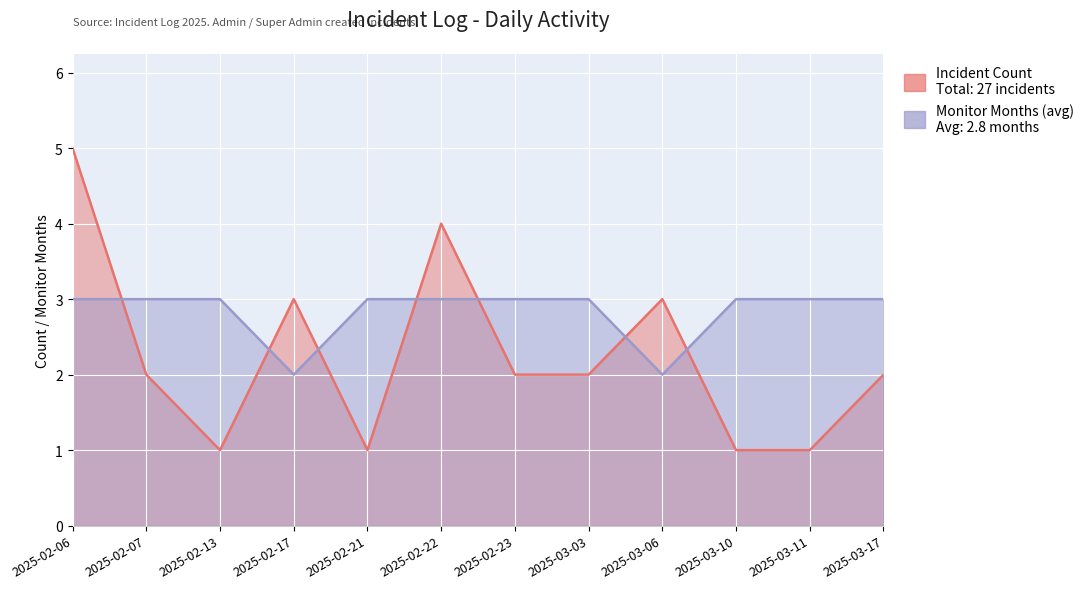

Which has a higher value, 2025-02-23 or 2025-02-06?

2025-02-06